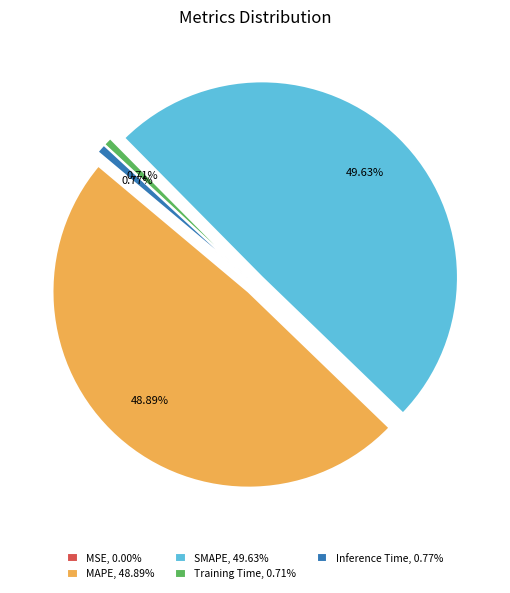

To the nearest percent, what is the combined percentage of SMAPE and Training Time?

50%